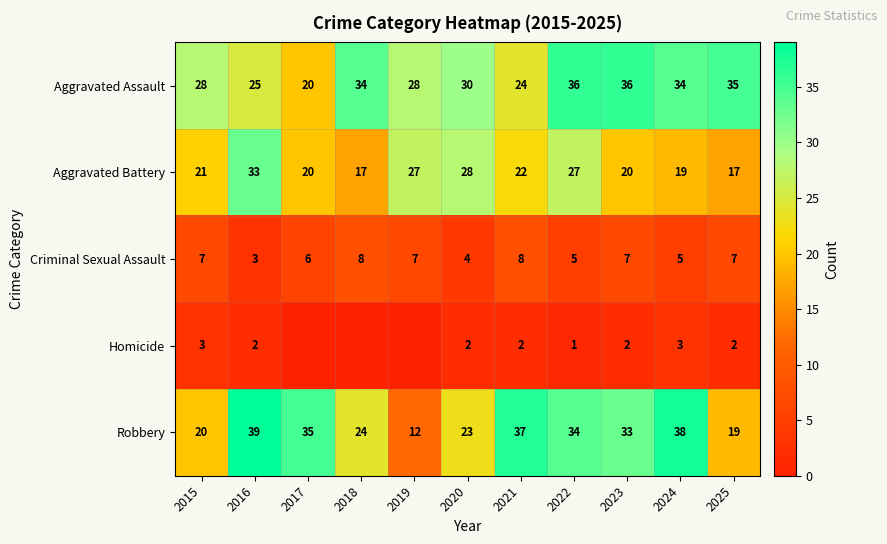

How many Criminal Sexual Assault values are between 5 and 7?

7